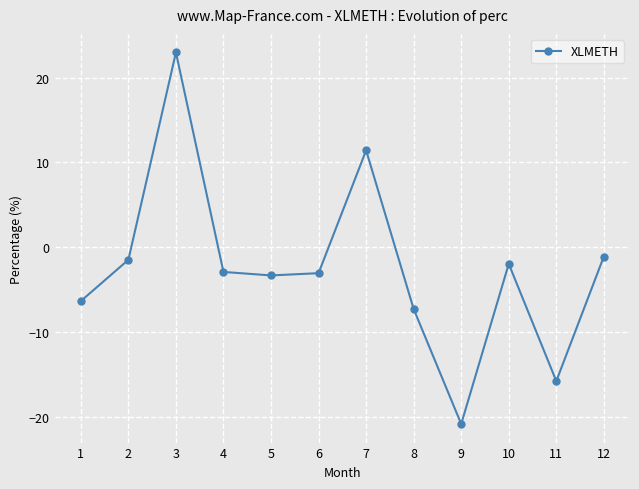

Is this an area chart (filled region under the line)?

No